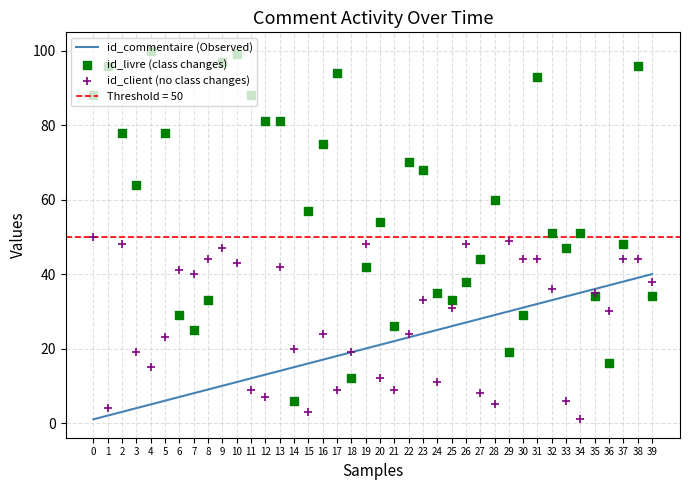

What are all the series names shown in the legend?

id_commentaire (Observed), id_livre (class changes), id_client (no class changes)